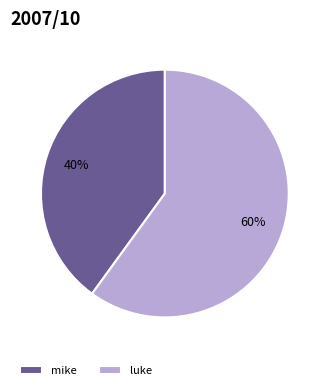

Between luke and mike, which is larger?

luke